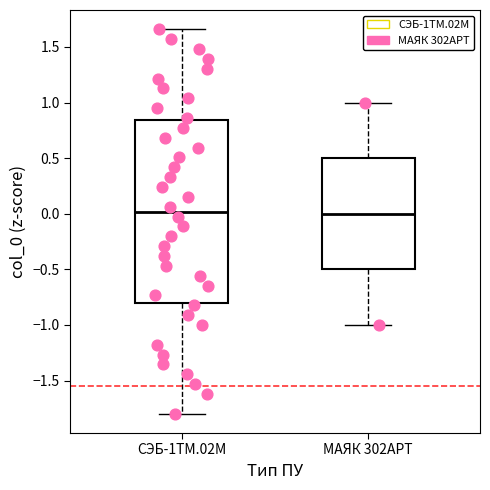

Reading left to right, transcribe this box plot: for each box, give where its median line is, the range the box spans, and where its two whiskers end, as read against the y-axis. The values are not printed on the chart, so give them approximately, as read against the axis.

СЭБ-1ТМ.02М: median 0.00, box -0.80 to 0.85, whiskers -1.80 to 1.65
МАЯК 302АРТ: median 0.00, box -0.50 to 0.50, whiskers -1.00 to 1.00